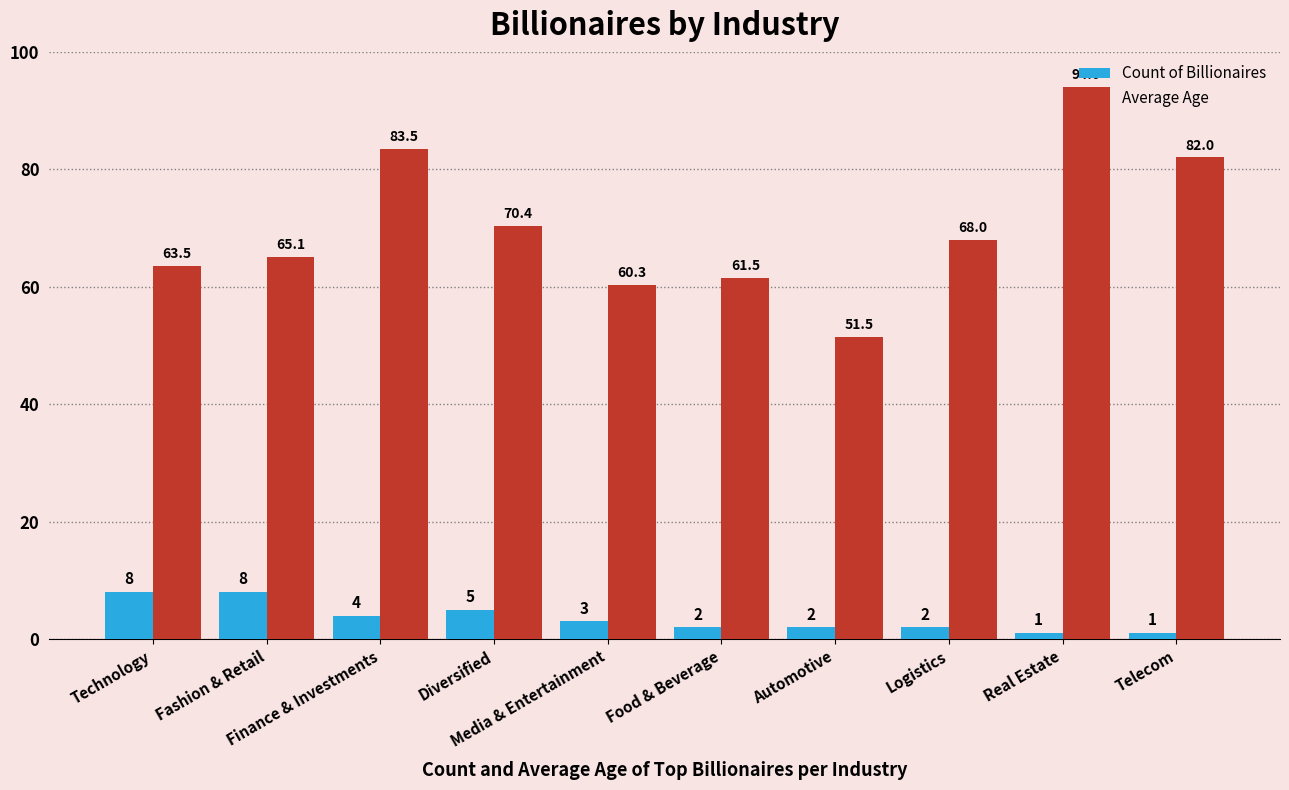

What value does the Average Age series have at Real Estate?

94.0